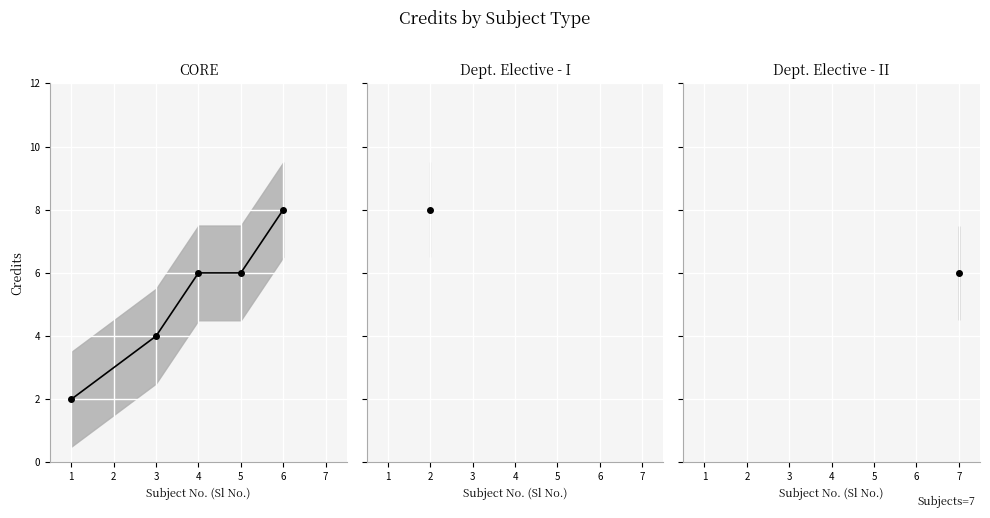

What is the ratio of the value at 5 to the value at 1?

3.0